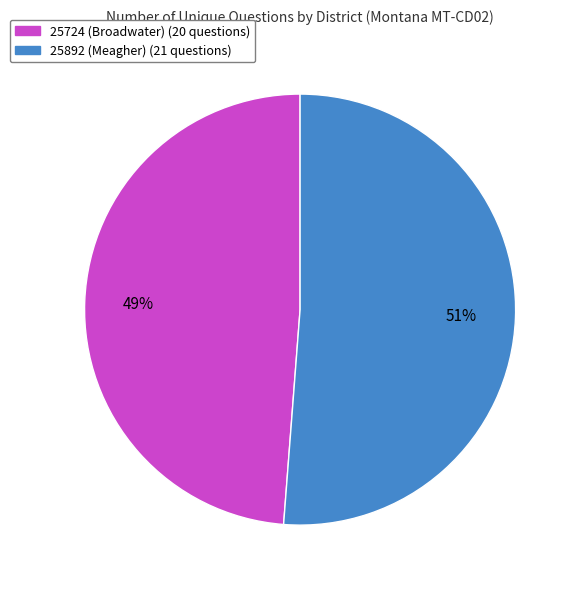

To the nearest percent, what is the average slice percentage?

50%